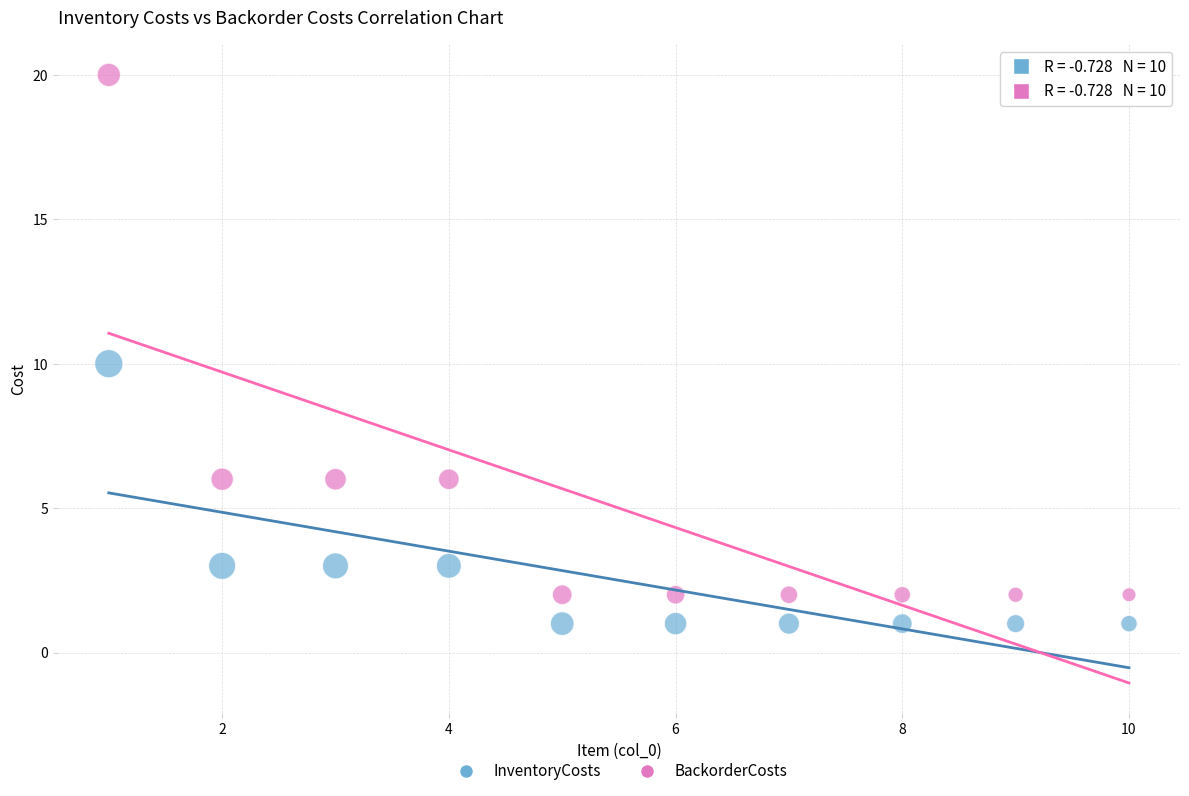

Which series has the largest Y range (max minus min)?

BackorderCosts